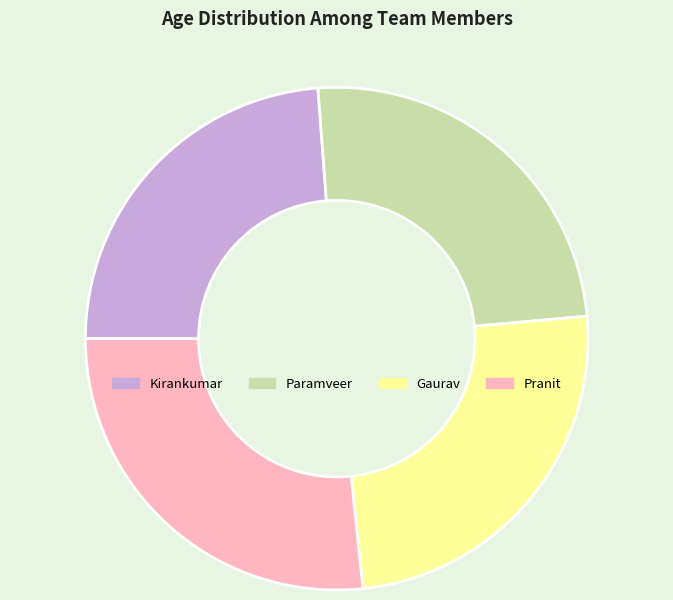

How many segments does this pie chart have?

4